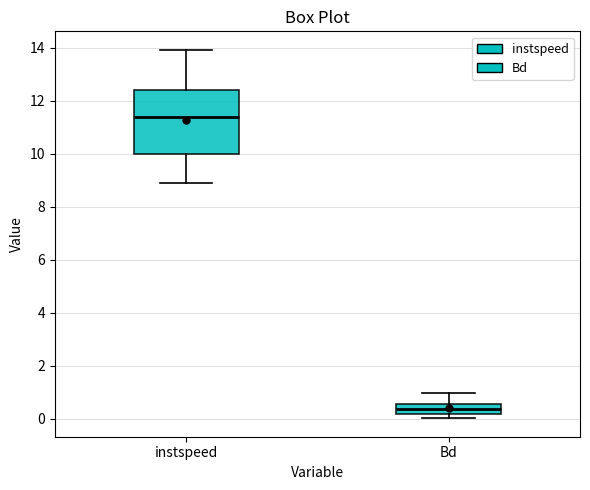

Reading left to right, read every box against the y-axis: the position of its median line, the range the box covers, and the ends of its whiskers. The values are not printed on the chart, so give them approximately, as read against the axis.

instspeed: median 11.4, box 10.0 to 12.4, whiskers 8.8 to 14.0
Bd: median 0.4, box 0.2 to 0.6, whiskers 0.0 to 1.0